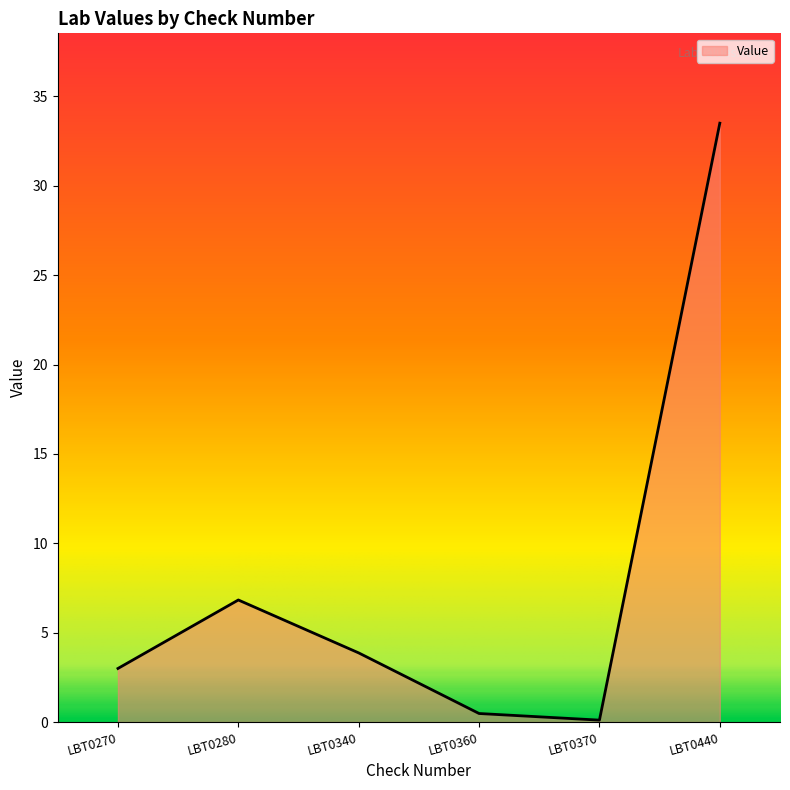

What is the greatest value displayed?

33.5